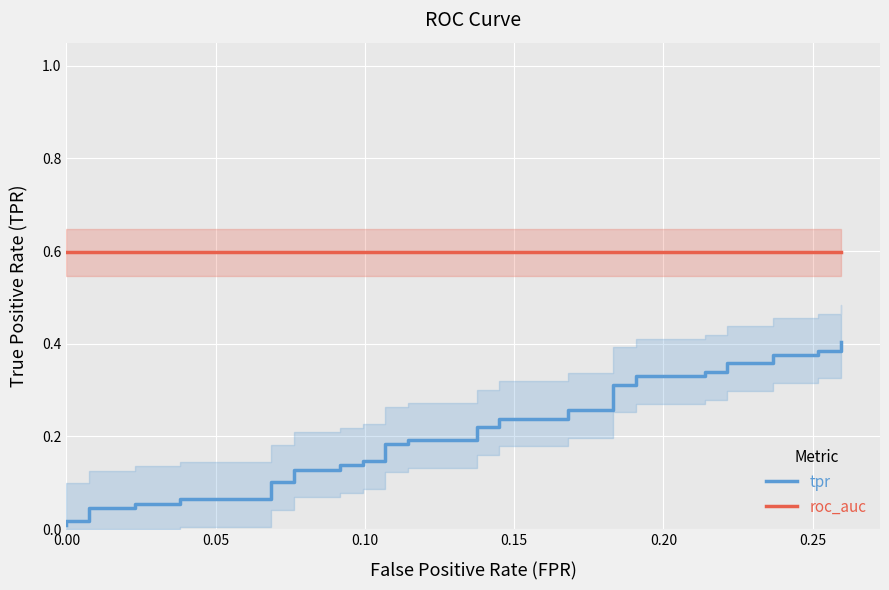

Which series has the largest total across all categories?

roc_auc